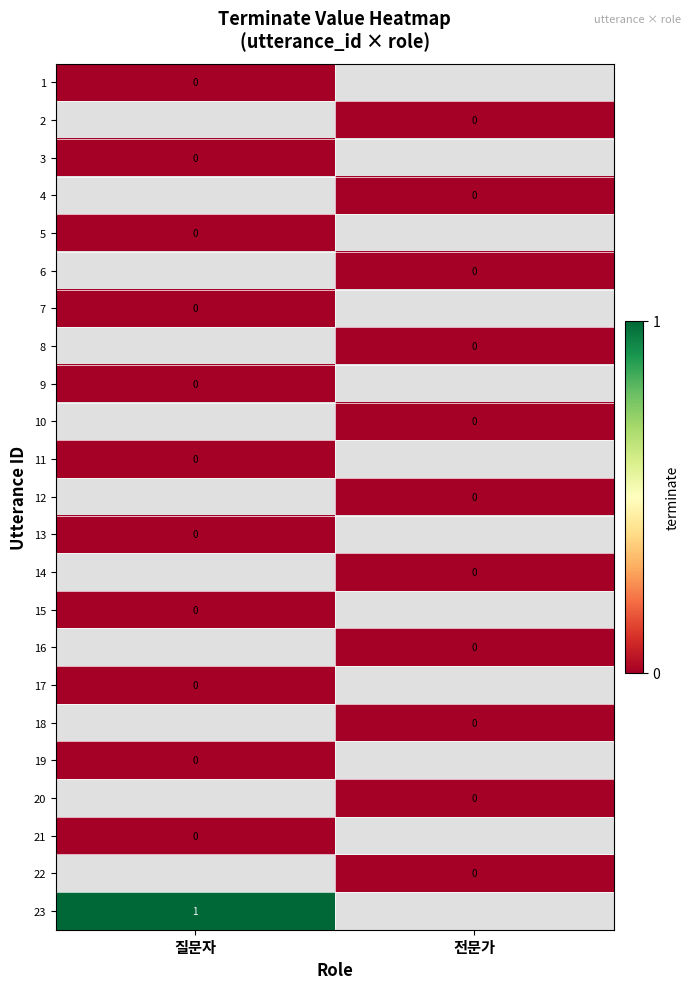

The value of 2 at 전문가 is 0.0. True or false?

True